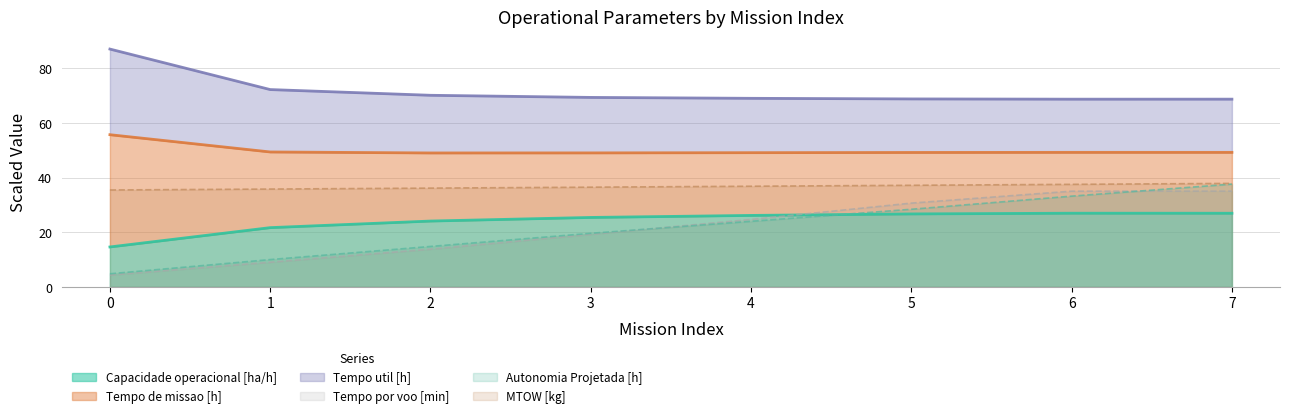

Which series has the widest spread of values?

Autonomia Projetada [h]